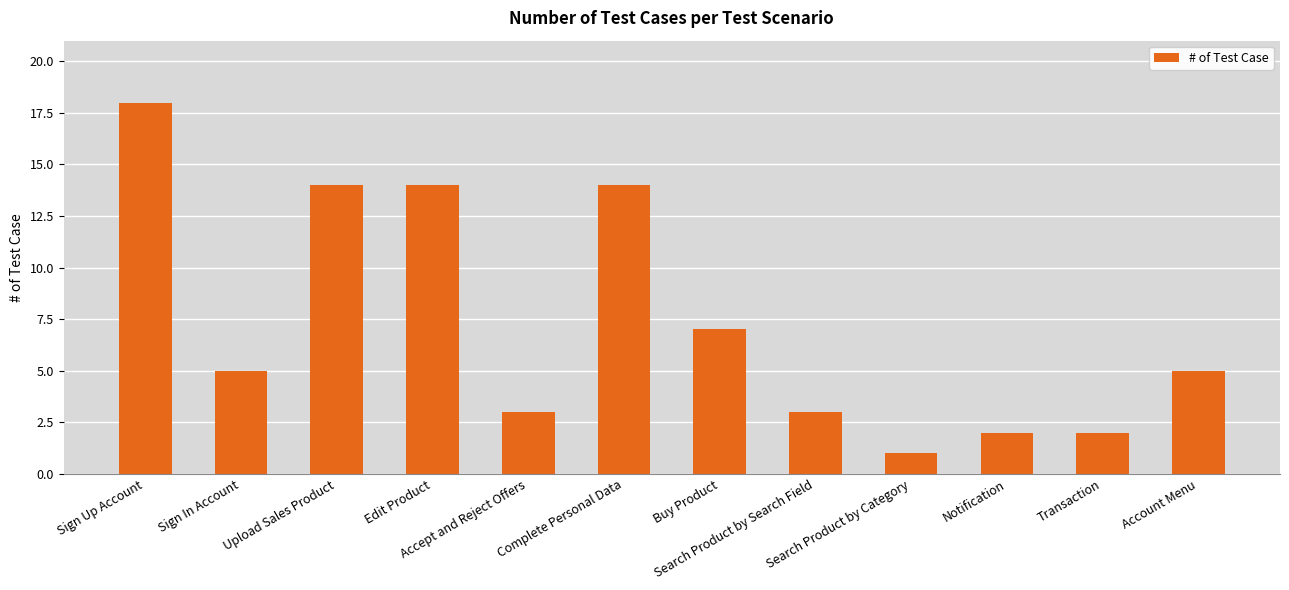

What is the change in value from Sign Up Account to Transaction?

-16